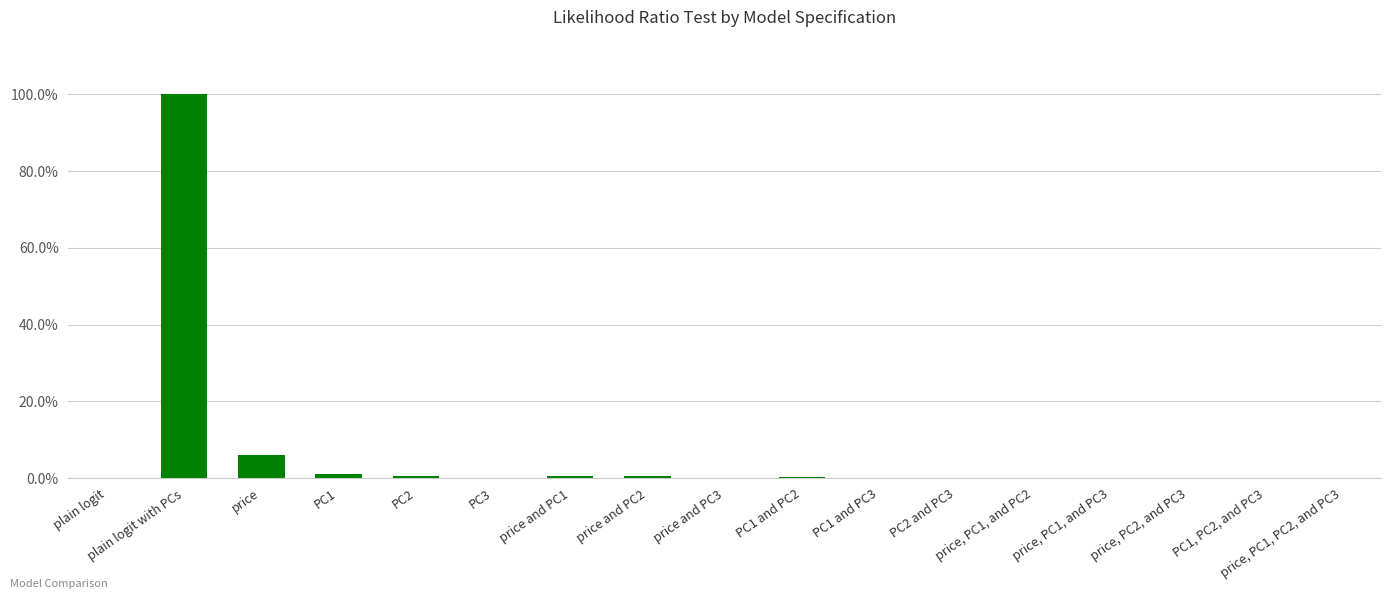

Rank the categories by value from highest to lowest.

plain logit with PCs, price, PC1, PC2, price and PC2, price and PC1, PC1 and PC2, price, PC1, and PC2, PC3, price and PC3, PC2 and PC3, PC1 and PC3, price, PC1, and PC3, PC1, PC2, and PC3, price, PC2, and PC3, price, PC1, PC2, and PC3, plain logit